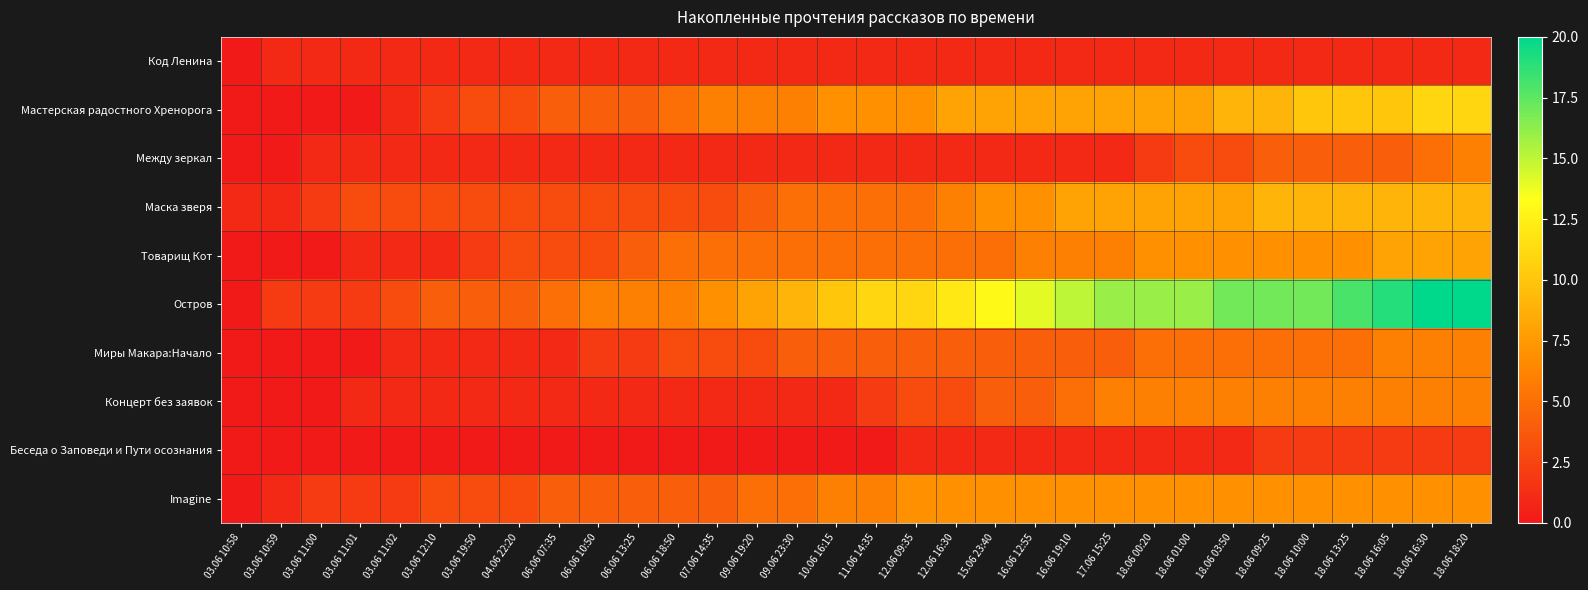

Reading right to left, transcribe all the data shown in this chart.

Код Ленина: 18.06 18:20=1	18.06 16:30=1	18.06 16:05=1	18.06 13:25=1	18.06 10:00=1	18.06 09:25=1	18.06 03:50=1	18.06 01:00=1	18.06 00:20=1	17.06 15:25=1	16.06 19:10=1	16.06 12:55=1	15.06 23:40=1	12.06 16:30=1	12.06 09:35=1	11.06 14:35=1	10.06 16:15=1	09.06 23:30=1	09.06 19:20=1	07.06 14:35=1	06.06 18:50=1	06.06 13:25=1	06.06 10:50=1	06.06 07:35=1	04.06 22:20=1	03.06 19:50=1	03.06 12:10=1	03.06 11:02=1	03.06 11:01=1	03.06 11:00=1	03.06 10:59=1	03.06 10:58=0
Мастерская радостного Хренорога: 18.06 18:20=11	18.06 16:30=11	18.06 16:05=10	18.06 13:25=10	18.06 10:00=10	18.06 09:25=9	18.06 03:50=9	18.06 01:00=8	18.06 00:20=8	17.06 15:25=8	16.06 19:10=8	16.06 12:55=8	15.06 23:40=8	12.06 16:30=8	12.06 09:35=7	11.06 14:35=7	10.06 16:15=7	09.06 23:30=6	09.06 19:20=6	07.06 14:35=6	06.06 18:50=5	06.06 13:25=4	06.06 10:50=4	06.06 07:35=4	04.06 22:20=3	03.06 19:50=3	03.06 12:10=2	03.06 11:02=1	03.06 11:01=0	03.06 11:00=0	03.06 10:59=0	03.06 10:58=0
Между зеркал: 18.06 18:20=6	18.06 16:30=5	18.06 16:05=4	18.06 13:25=4	18.06 10:00=4	18.06 09:25=4	18.06 03:50=3	18.06 01:00=3	18.06 00:20=2	17.06 15:25=1	16.06 19:10=1	16.06 12:55=1	15.06 23:40=1	12.06 16:30=1	12.06 09:35=1	11.06 14:35=1	10.06 16:15=1	09.06 23:30=1	09.06 19:20=1	07.06 14:35=1	06.06 18:50=1	06.06 13:25=1	06.06 10:50=1	06.06 07:35=1	04.06 22:20=1	03.06 19:50=1	03.06 12:10=1	03.06 11:02=1	03.06 11:01=1	03.06 11:00=1	03.06 10:59=0	03.06 10:58=0
Маска зверя: 18.06 18:20=9	18.06 16:30=9	18.06 16:05=9	18.06 13:25=9	18.06 10:00=9	18.06 09:25=9	18.06 03:50=8	18.06 01:00=8	18.06 00:20=8	17.06 15:25=8	16.06 19:10=8	16.06 12:55=7	15.06 23:40=7	12.06 16:30=6	12.06 09:35=5	11.06 14:35=5	10.06 16:15=5	09.06 23:30=5	09.06 19:20=4	07.06 14:35=3	06.06 18:50=3	06.06 13:25=3	06.06 10:50=3	06.06 07:35=3	04.06 22:20=3	03.06 19:50=3	03.06 12:10=3	03.06 11:02=3	03.06 11:01=3	03.06 11:00=2	03.06 10:59=1	03.06 10:58=1
Товарищ Кот: 18.06 18:20=8	18.06 16:30=8	18.06 16:05=8	18.06 13:25=7	18.06 10:00=7	18.06 09:25=7	18.06 03:50=7	18.06 01:00=7	18.06 00:20=7	17.06 15:25=6	16.06 19:10=6	16.06 12:55=6	15.06 23:40=5	12.06 16:30=5	12.06 09:35=5	11.06 14:35=5	10.06 16:15=5	09.06 23:30=5	09.06 19:20=5	07.06 14:35=5	06.06 18:50=5	06.06 13:25=4	06.06 10:50=3	06.06 07:35=3	04.06 22:20=3	03.06 19:50=2	03.06 12:10=1	03.06 11:02=1	03.06 11:01=1	03.06 11:00=0	03.06 10:59=0	03.06 10:58=0
Остров: 18.06 18:20=20	18.06 16:30=20	18.06 16:05=19	18.06 13:25=18	18.06 10:00=17	18.06 09:25=17	18.06 03:50=17	18.06 01:00=16	18.06 00:20=16	17.06 15:25=16	16.06 19:10=15	16.06 12:55=14	15.06 23:40=13	12.06 16:30=12	12.06 09:35=11	11.06 14:35=11	10.06 16:15=10	09.06 23:30=9	09.06 19:20=8	07.06 14:35=7	06.06 18:50=6	06.06 13:25=6	06.06 10:50=6	06.06 07:35=5	04.06 22:20=4	03.06 19:50=4	03.06 12:10=4	03.06 11:02=3	03.06 11:01=2	03.06 11:00=2	03.06 10:59=2	03.06 10:58=0
Миры Макара:Начало: 18.06 18:20=6	18.06 16:30=6	18.06 16:05=6	18.06 13:25=5	18.06 10:00=5	18.06 09:25=5	18.06 03:50=5	18.06 01:00=5	18.06 00:20=5	17.06 15:25=4	16.06 19:10=4	16.06 12:55=4	15.06 23:40=4	12.06 16:30=4	12.06 09:35=4	11.06 14:35=4	10.06 16:15=4	09.06 23:30=4	09.06 19:20=3	07.06 14:35=3	06.06 18:50=3	06.06 13:25=2	06.06 10:50=2	06.06 07:35=1	04.06 22:20=1	03.06 19:50=1	03.06 12:10=1	03.06 11:02=1	03.06 11:01=0	03.06 11:00=0	03.06 10:59=0	03.06 10:58=0
Концерт без заявок: 18.06 18:20=6	18.06 16:30=6	18.06 16:05=6	18.06 13:25=6	18.06 10:00=6	18.06 09:25=6	18.06 03:50=6	18.06 01:00=6	18.06 00:20=6	17.06 15:25=6	16.06 19:10=5	16.06 12:55=4	15.06 23:40=4	12.06 16:30=3	12.06 09:35=3	11.06 14:35=2	10.06 16:15=1	09.06 23:30=1	09.06 19:20=1	07.06 14:35=1	06.06 18:50=1	06.06 13:25=1	06.06 10:50=1	06.06 07:35=1	04.06 22:20=1	03.06 19:50=1	03.06 12:10=1	03.06 11:02=1	03.06 11:01=1	03.06 11:00=0	03.06 10:59=0	03.06 10:58=0
Беседа о Заповеди и Пути осознания: 18.06 18:20=2	18.06 16:30=2	18.06 16:05=2	18.06 13:25=2	18.06 10:00=2	18.06 09:25=2	18.06 03:50=1	18.06 01:00=1	18.06 00:20=1	17.06 15:25=1	16.06 19:10=1	16.06 12:55=1	15.06 23:40=1	12.06 16:30=1	12.06 09:35=1	11.06 14:35=0	10.06 16:15=0	09.06 23:30=0	09.06 19:20=0	07.06 14:35=0	06.06 18:50=0	06.06 13:25=0	06.06 10:50=0	06.06 07:35=0	04.06 22:20=0	03.06 19:50=0	03.06 12:10=0	03.06 11:02=0	03.06 11:01=0	03.06 11:00=0	03.06 10:59=0	03.06 10:58=0
Imagine: 18.06 18:20=7	18.06 16:30=7	18.06 16:05=7	18.06 13:25=7	18.06 10:00=7	18.06 09:25=7	18.06 03:50=7	18.06 01:00=7	18.06 00:20=7	17.06 15:25=7	16.06 19:10=7	16.06 12:55=7	15.06 23:40=7	12.06 16:30=7	12.06 09:35=7	11.06 14:35=6	10.06 16:15=6	09.06 23:30=5	09.06 19:20=5	07.06 14:35=4	06.06 18:50=4	06.06 13:25=4	06.06 10:50=4	06.06 07:35=4	04.06 22:20=3	03.06 19:50=3	03.06 12:10=3	03.06 11:02=2	03.06 11:01=2	03.06 11:00=2	03.06 10:59=1	03.06 10:58=0